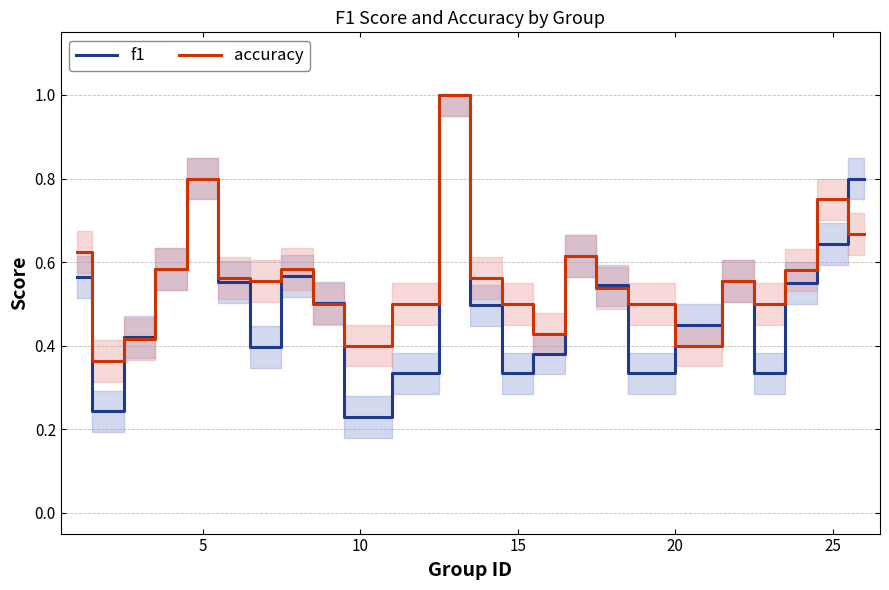

Which series has the largest total across all categories?

accuracy